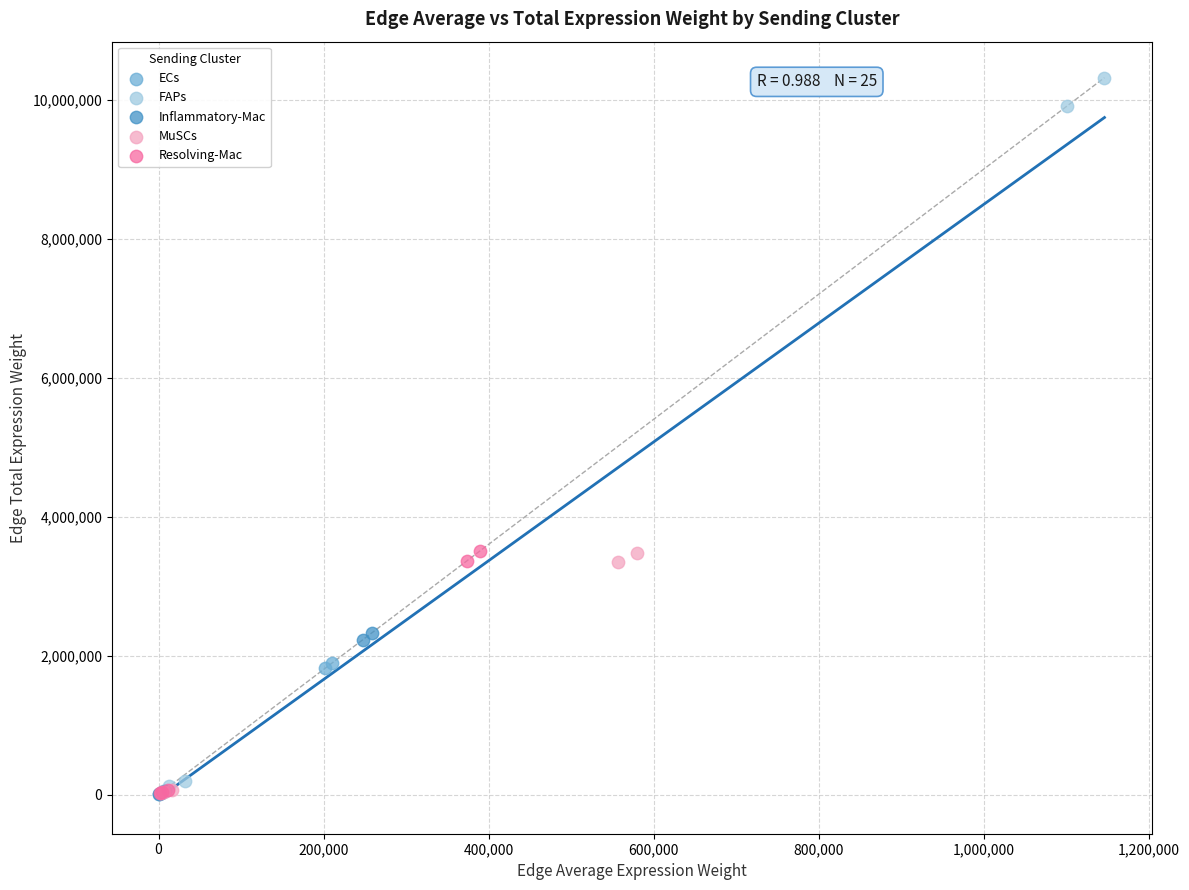

Which series contains the highest Y value?

FAPs